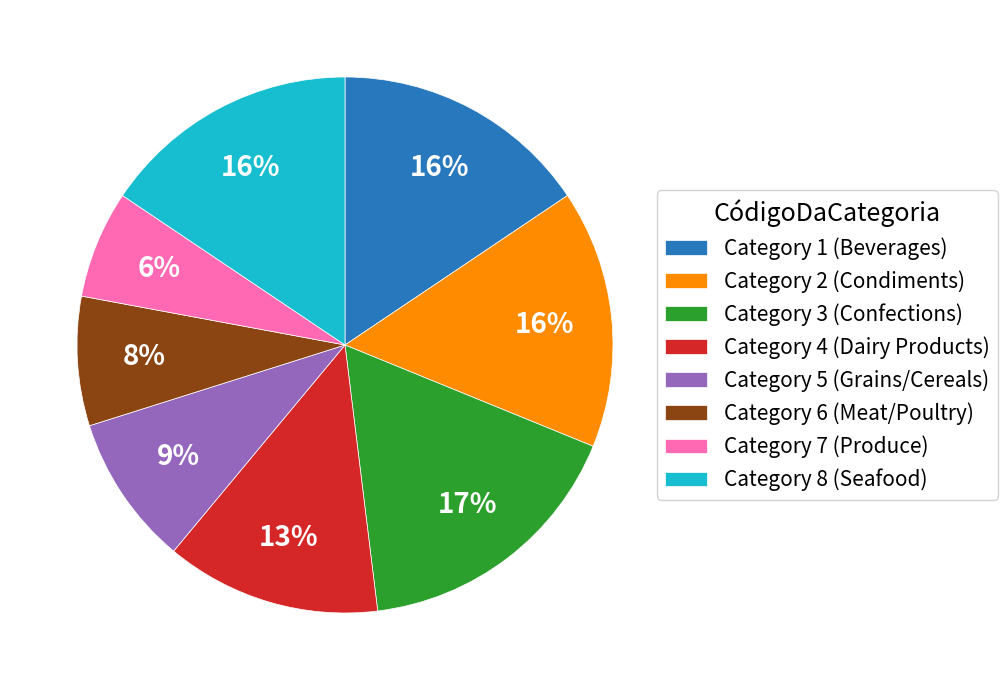

Is there a majority slice in this chart?

No